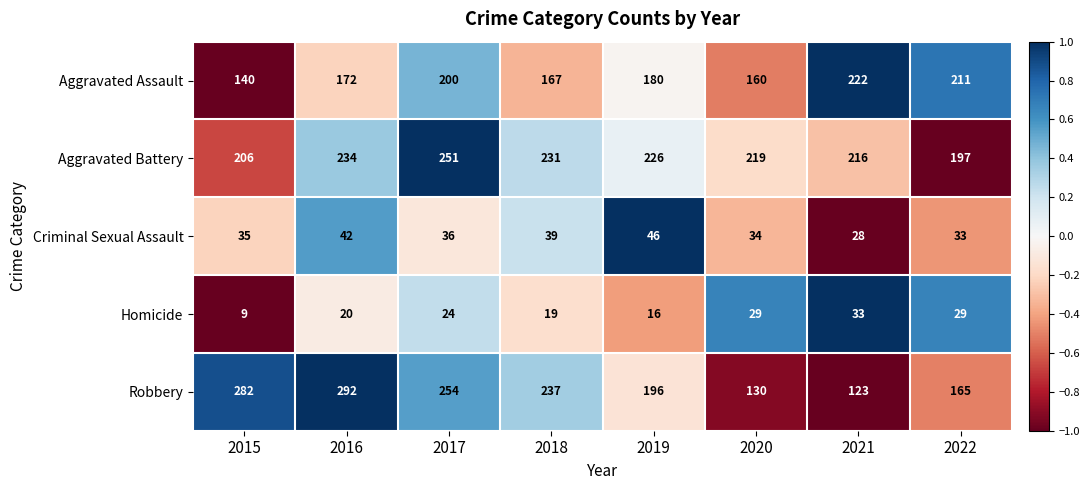

Is the value of Aggravated Assault at 2018 greater than the value of Homicide at 2022?

Yes